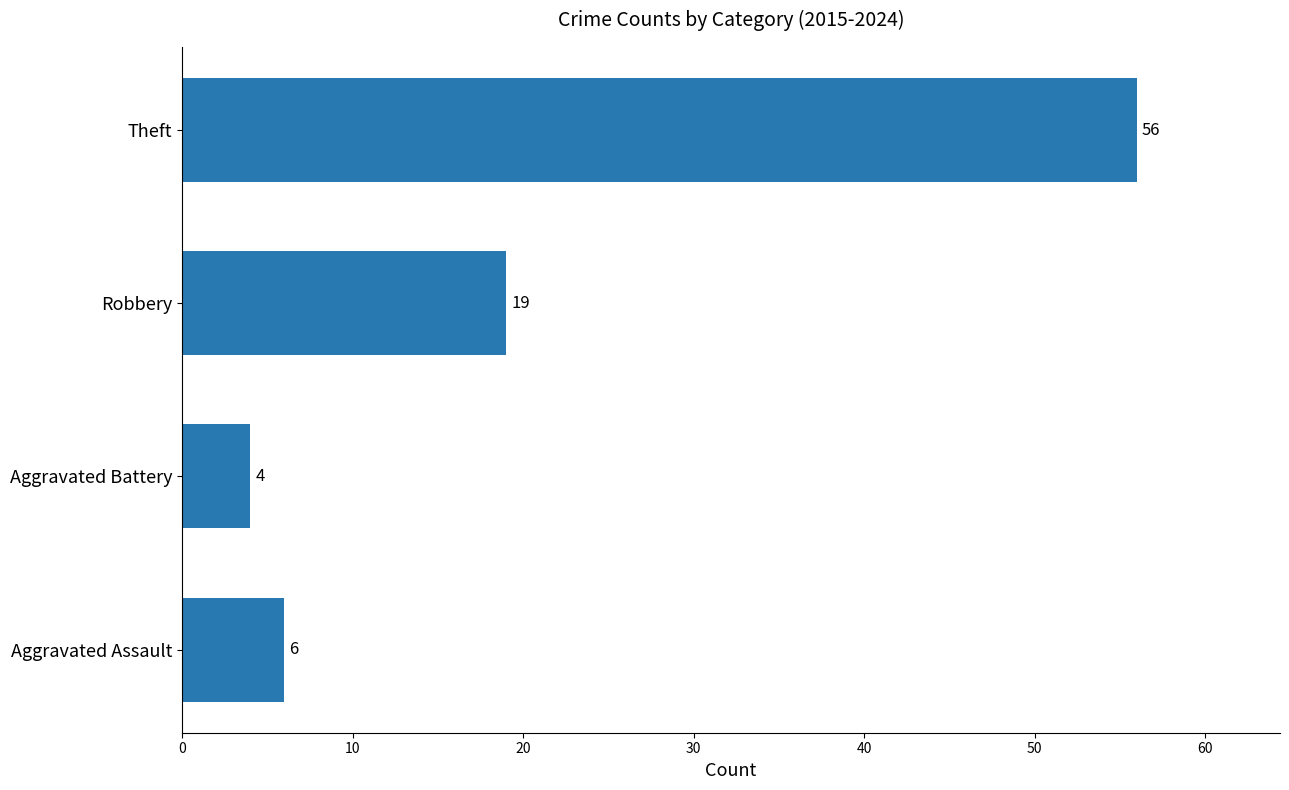

What is the sum of all values?

85